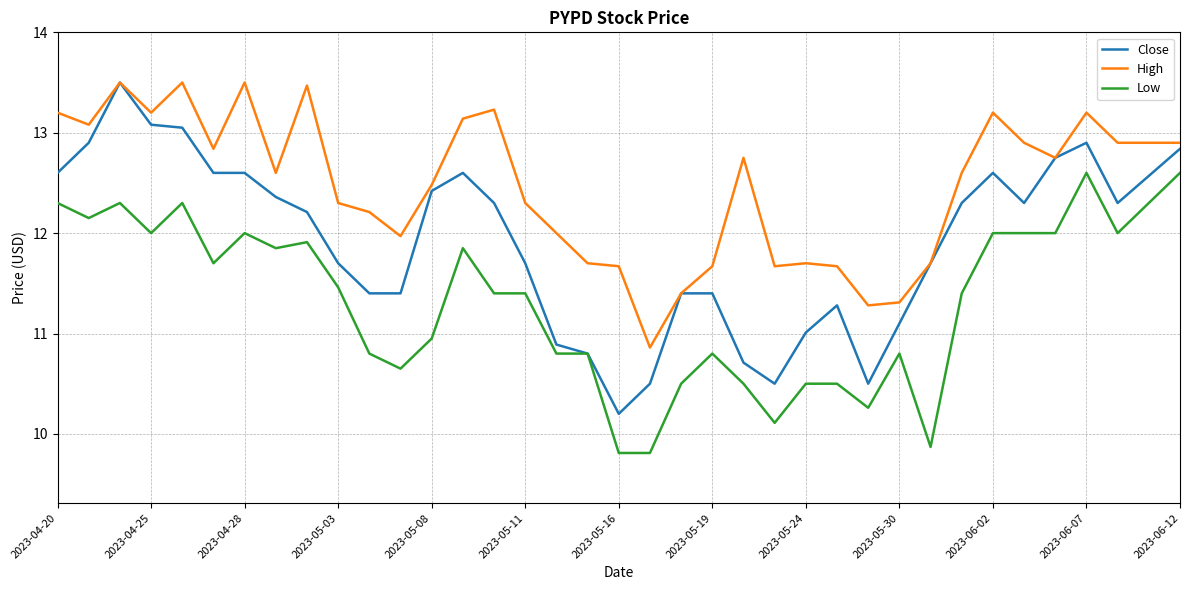

What is the difference between the second highest and minimum values in the Low series?

2.8